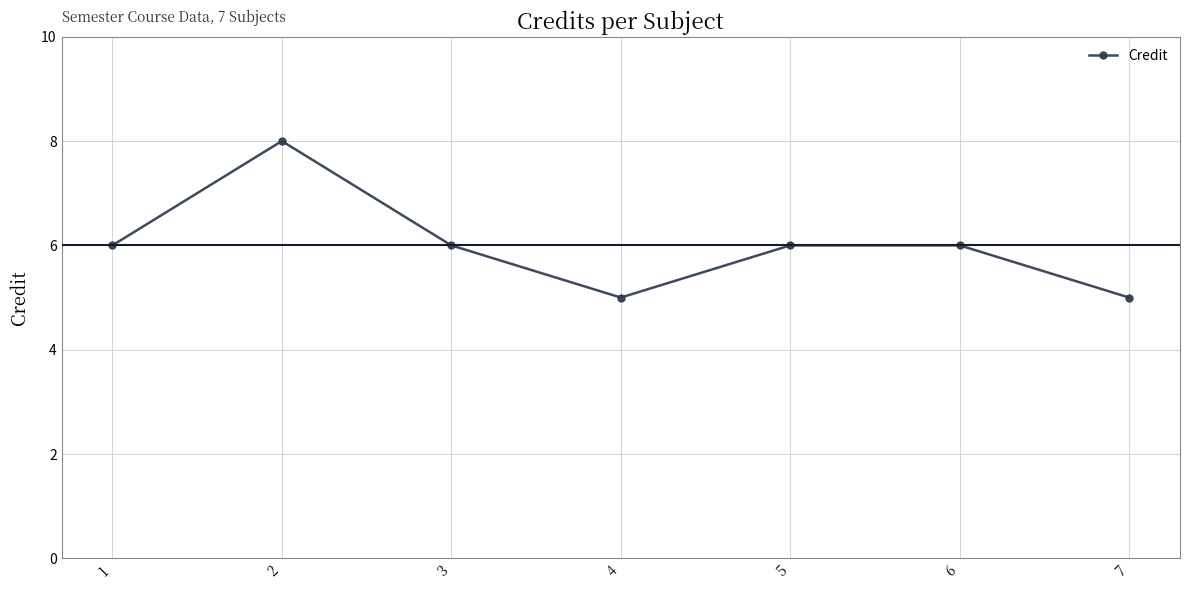

Reading right to left, transcribe all the data shown in this chart.

7=5	6=6	5=6	4=5	3=6	2=8	1=6